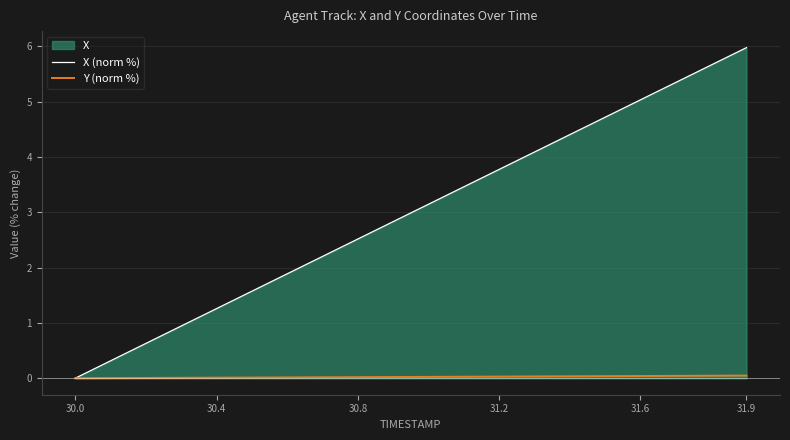

The value of Y (norm %) at 31.2 is 0.0. True or false?

True